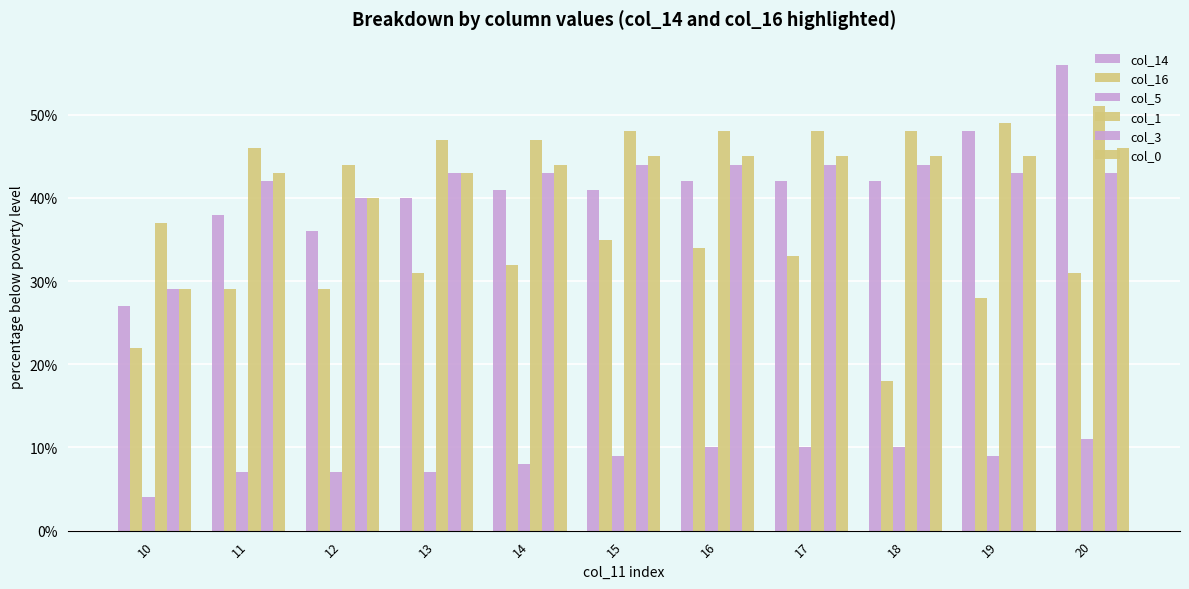

Reading left to right, what are all the values shown in this chart?

col_14: 27	38	36	40	41	41	42	42	42	48	56
col_16: 22	29	29	31	32	35	34	33	18	28	31
col_5: 4	7	7	7	8	9	10	10	10	9	11
col_1: 37	46	44	47	47	48	48	48	48	49	51
col_3: 29	42	40	43	43	44	44	44	44	43	43
col_0: 29	43	40	43	44	45	45	45	45	45	46